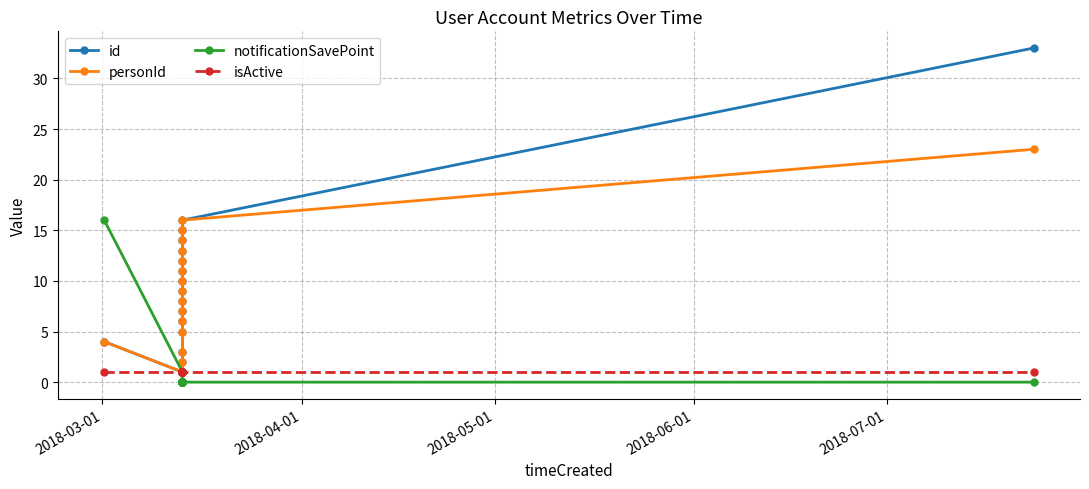

Count the number of data series in this chart.

4